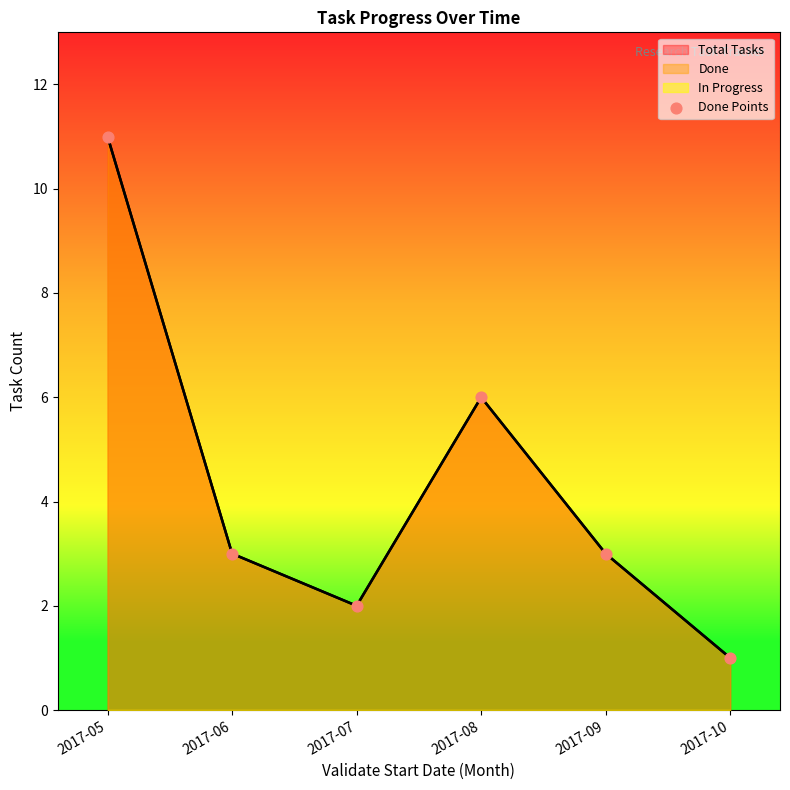

Approximately how many times larger is the value at 2017-08 compared to 2017-06?

2.0